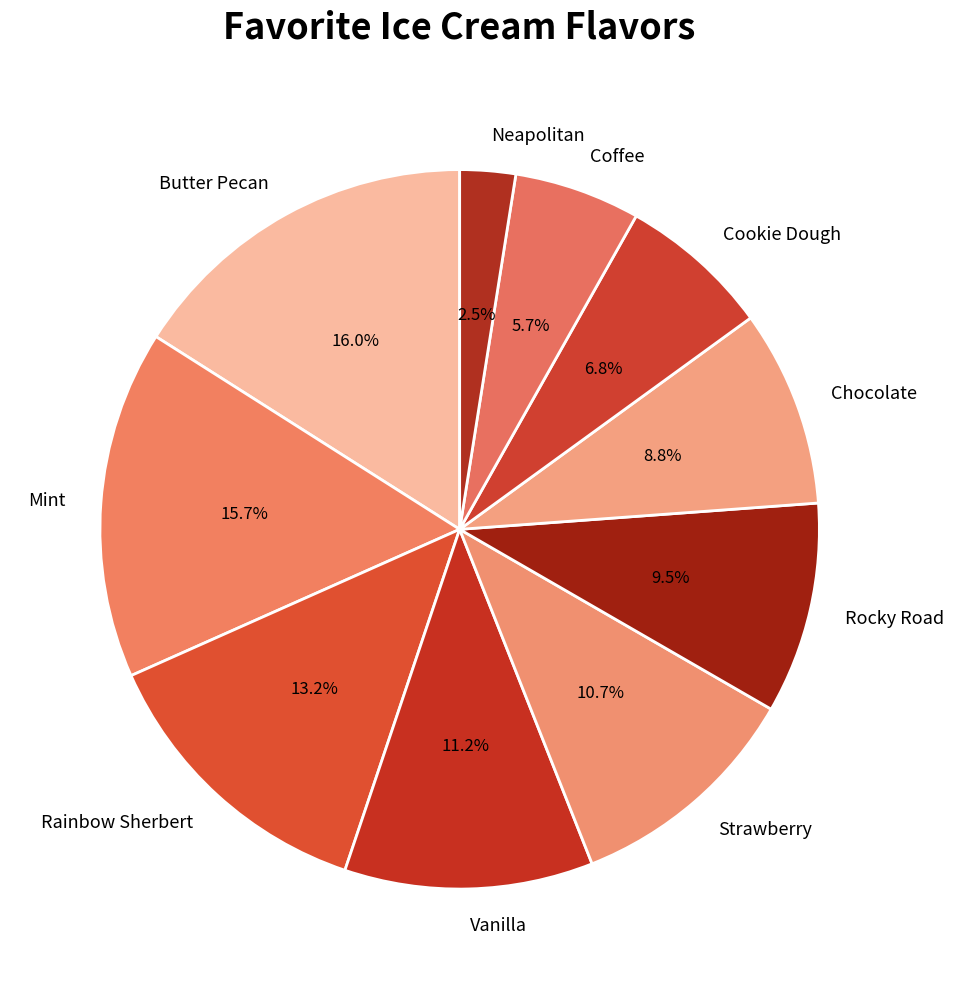

Count the number of slices in the pie.

10